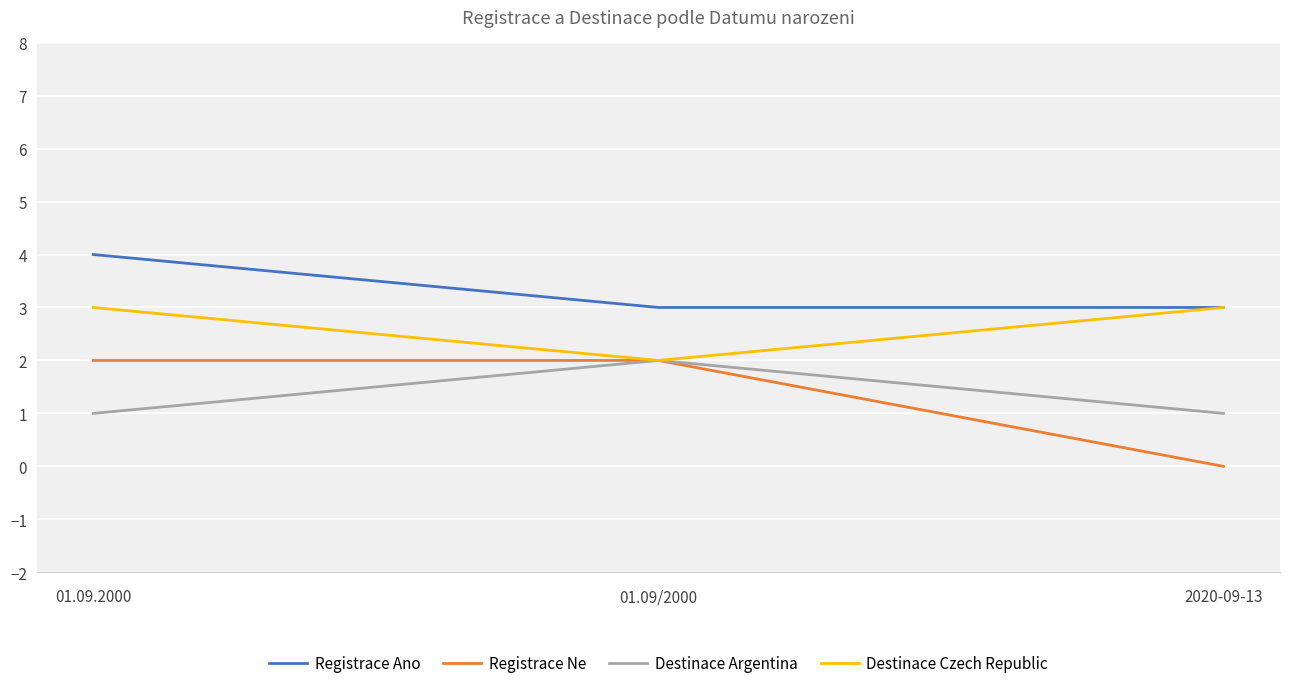

The value of Registrace Ne at 01.09/2000 is 2. True or false?

True